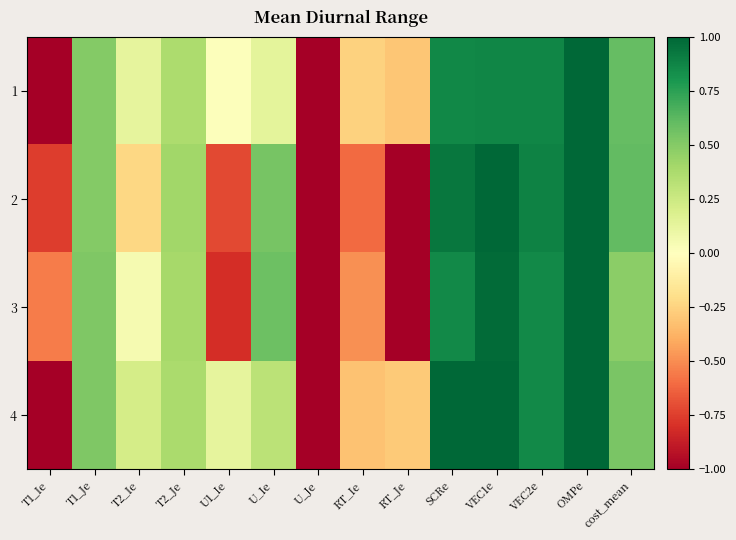

Reading left to right, list all the values displayed in this chart.

1: T1_Ie=-1.0	T1_Je=0.5	T2_Ie=0.1	T2_Je=0.4	U1_Ie=0.0	U_Ie=0.1	U_Je=-1.0	RT_Ie=-0.3	RT_Je=-0.3	SCRe=0.9	VEC1e=0.9	VEC2e=0.9	OMPe=1.0	cost_mean=0.6
2: T1_Ie=-0.8	T1_Je=0.5	T2_Ie=-0.2	T2_Je=0.4	U1_Ie=-0.7	U_Ie=0.5	U_Je=-1.0	RT_Ie=-0.6	RT_Je=-1.0	SCRe=0.9	VEC1e=1.0	VEC2e=0.9	OMPe=1.0	cost_mean=0.6
3: T1_Ie=-0.5	T1_Je=0.5	T2_Ie=0.1	T2_Je=0.4	U1_Ie=-0.8	U_Ie=0.6	U_Je=-1.0	RT_Ie=-0.5	RT_Je=-1.0	SCRe=0.9	VEC1e=1.0	VEC2e=0.9	OMPe=1.0	cost_mean=0.5
4: T1_Ie=-1.0	T1_Je=0.5	T2_Ie=0.2	T2_Je=0.4	U1_Ie=0.1	U_Ie=0.3	U_Je=-1.0	RT_Ie=-0.3	RT_Je=-0.3	SCRe=1.0	VEC1e=1.0	VEC2e=0.9	OMPe=1.0	cost_mean=0.5